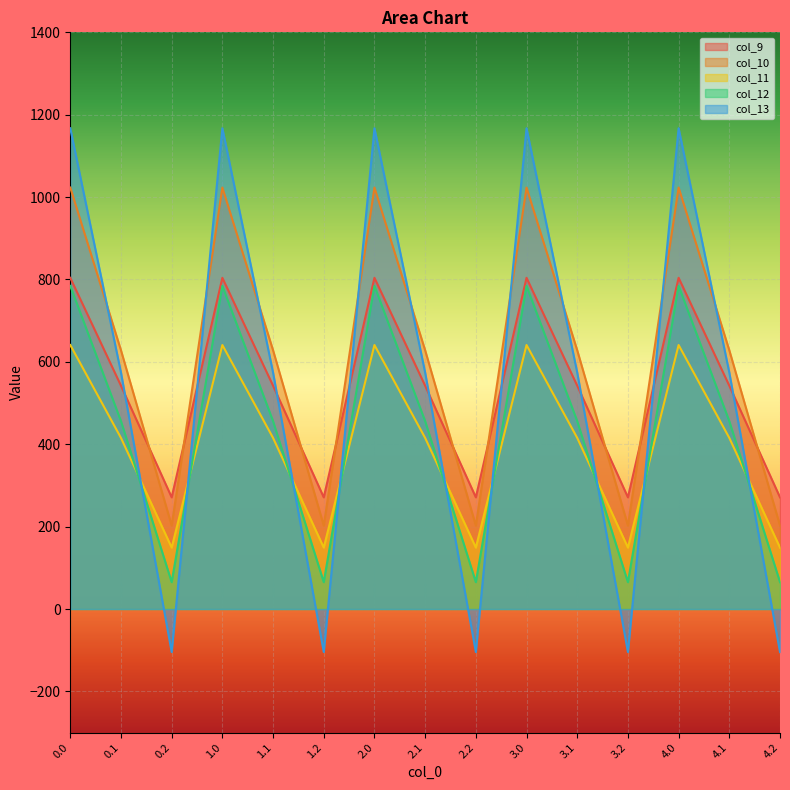

Between 1.1 and 2.0, which is larger?

2.0